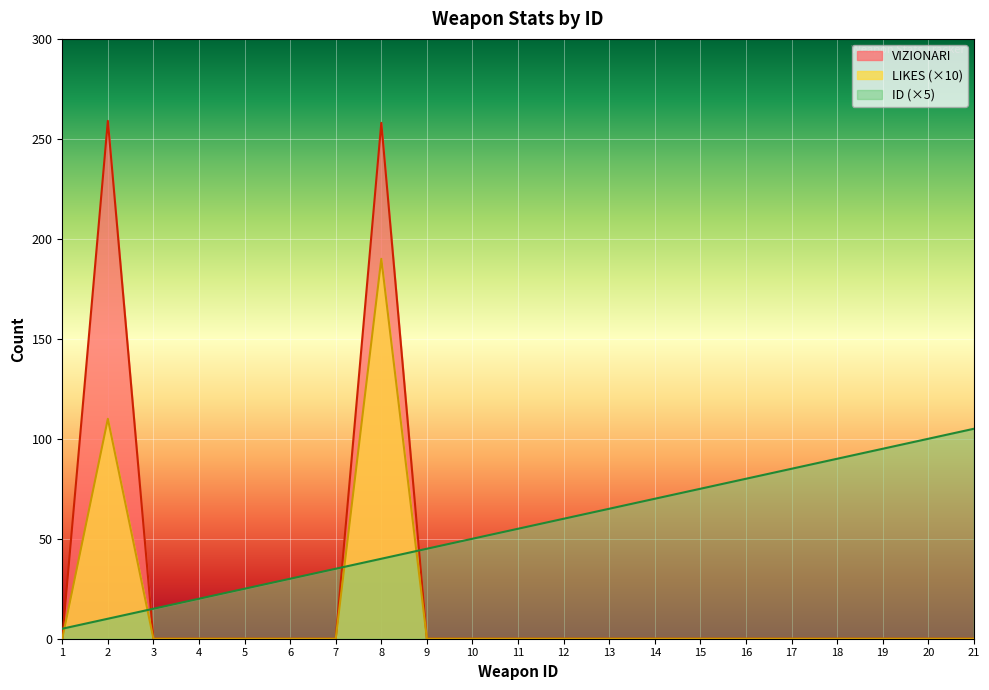

What are all the series names shown in the legend?

VIZIONARI, LIKES (×10), ID (×5)